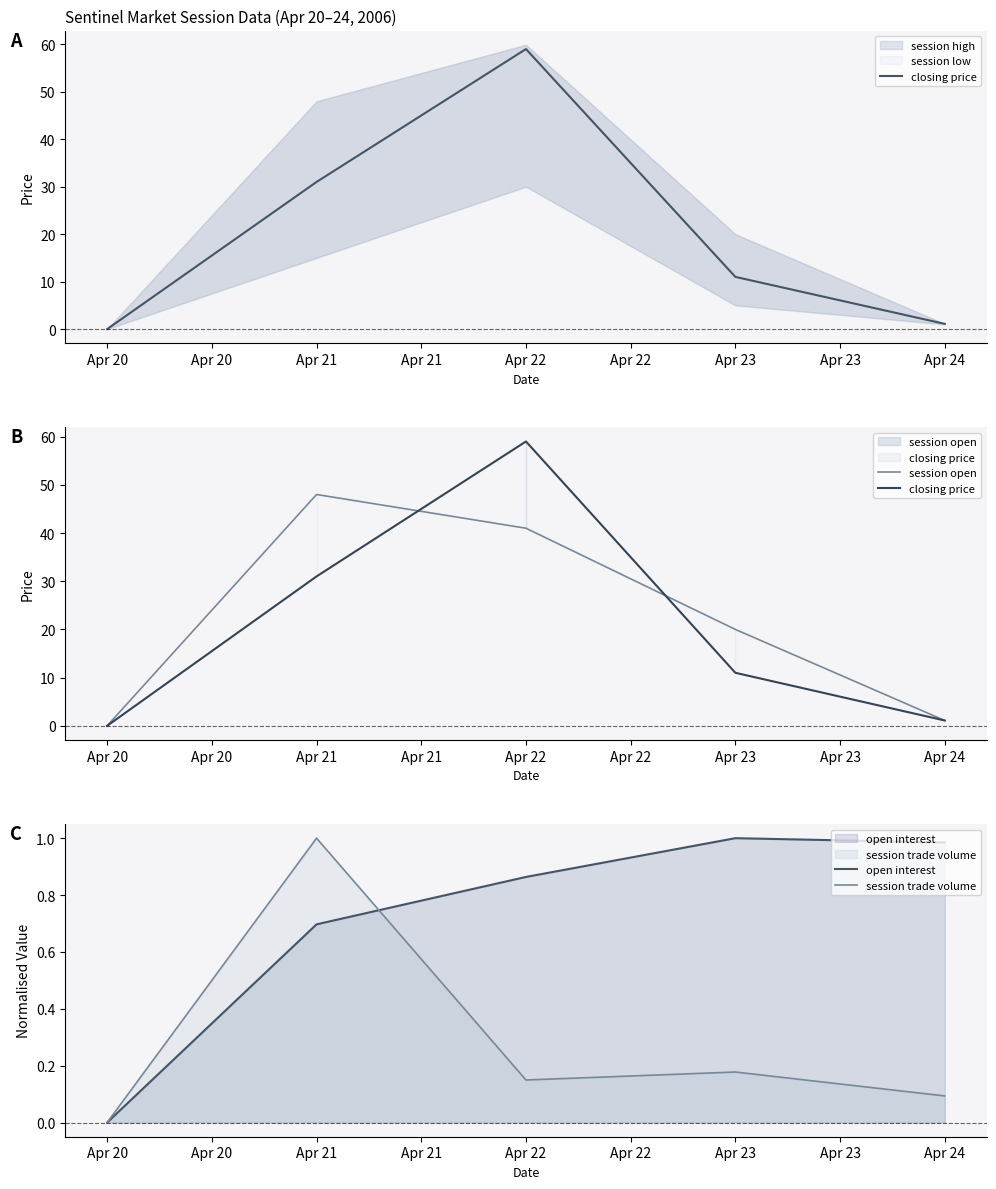

At which label does open interest reach its minimum?

Apr 20